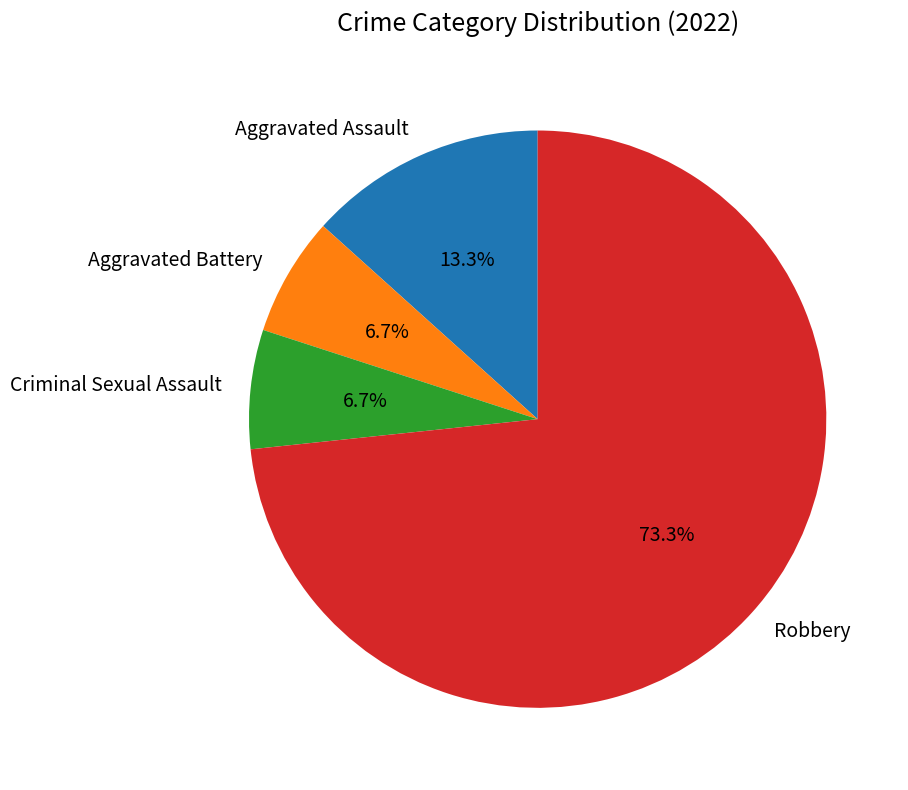

What percentage is the Aggravated Assault slice, to the nearest percent?

13%